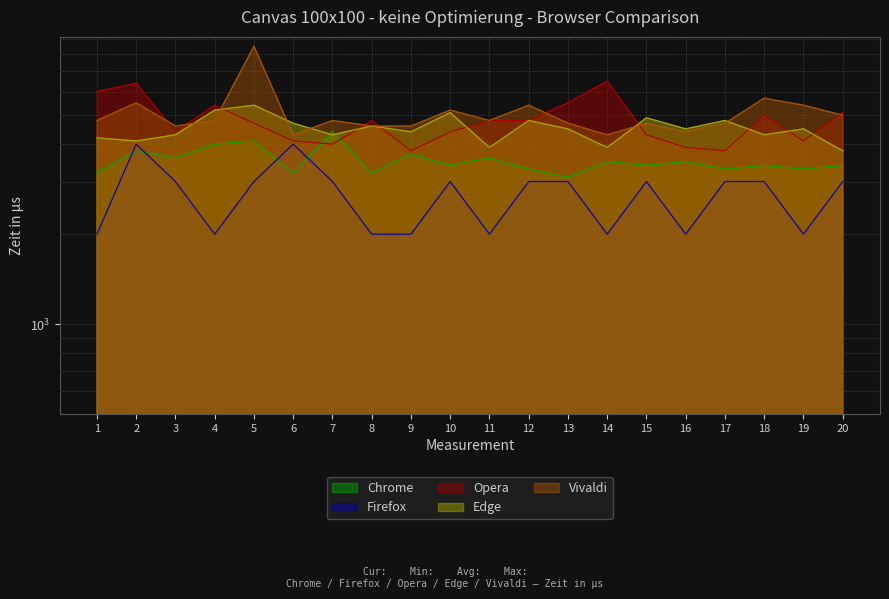

At which category does Firefox reach its first local peak?

2